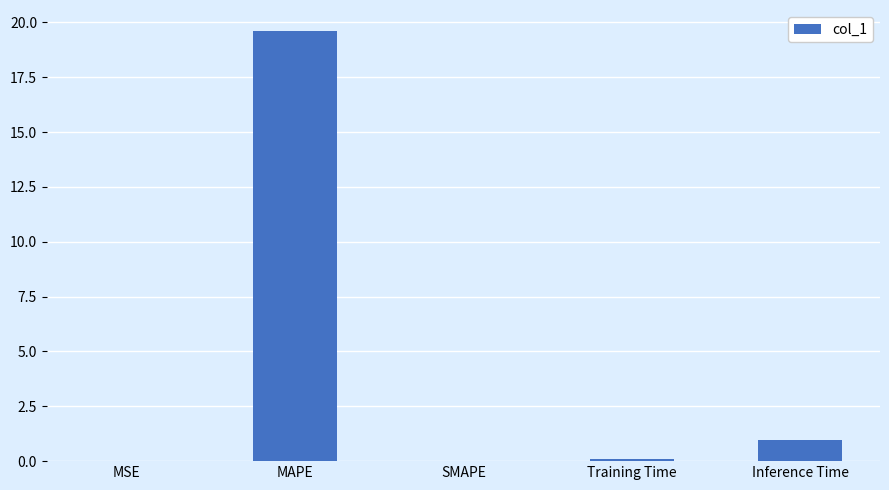

What is the maximum value shown in the chart?

19.6